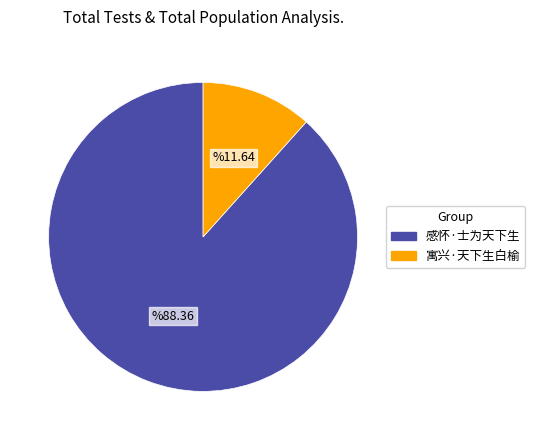

Rank the categories by value from highest to lowest.

感怀·士为天下生, 寓兴·天下生白榆